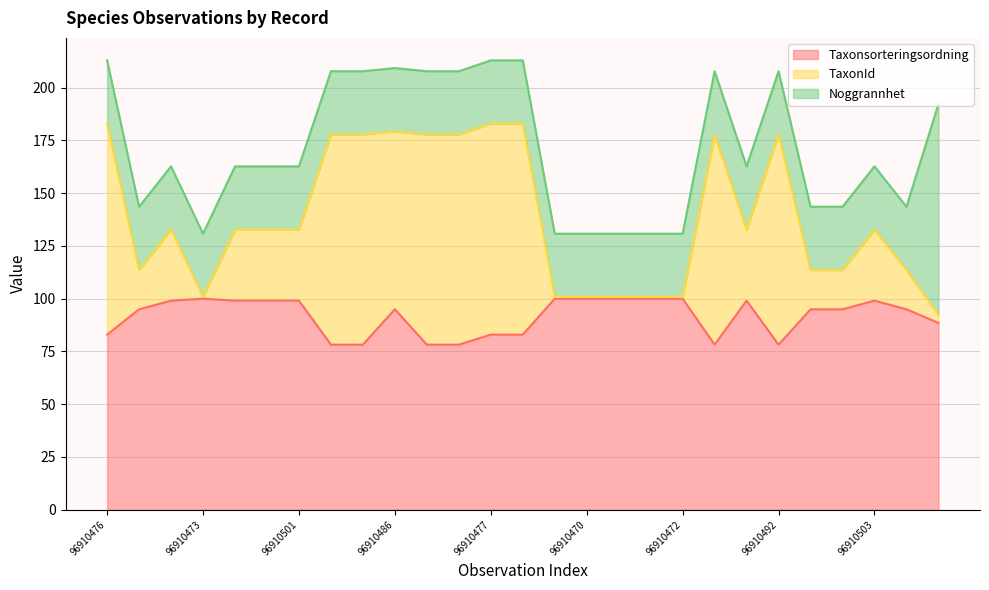

The value of TaxonId at 96910478 is 183.0. True or false?

True